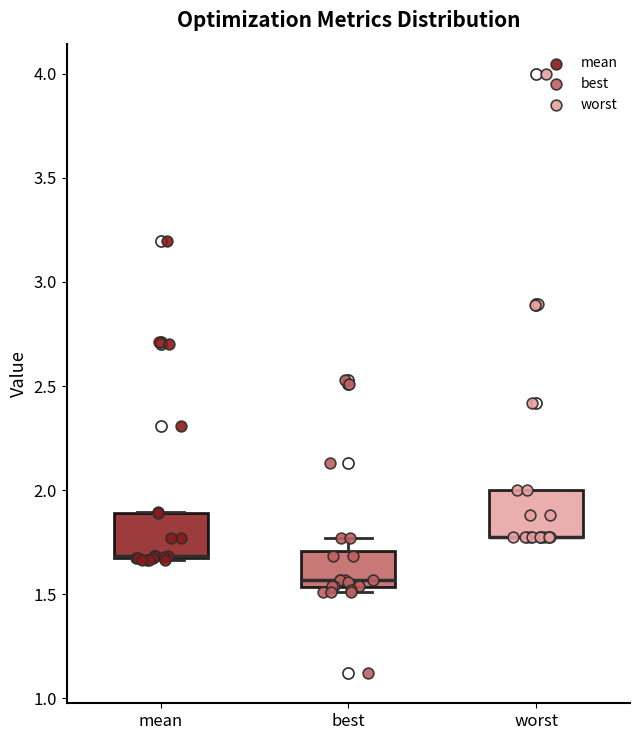

Where is the lower edge of the box for best on the y-axis? The values are not printed on the chart, so give them approximately, as read against the axis.

1.55